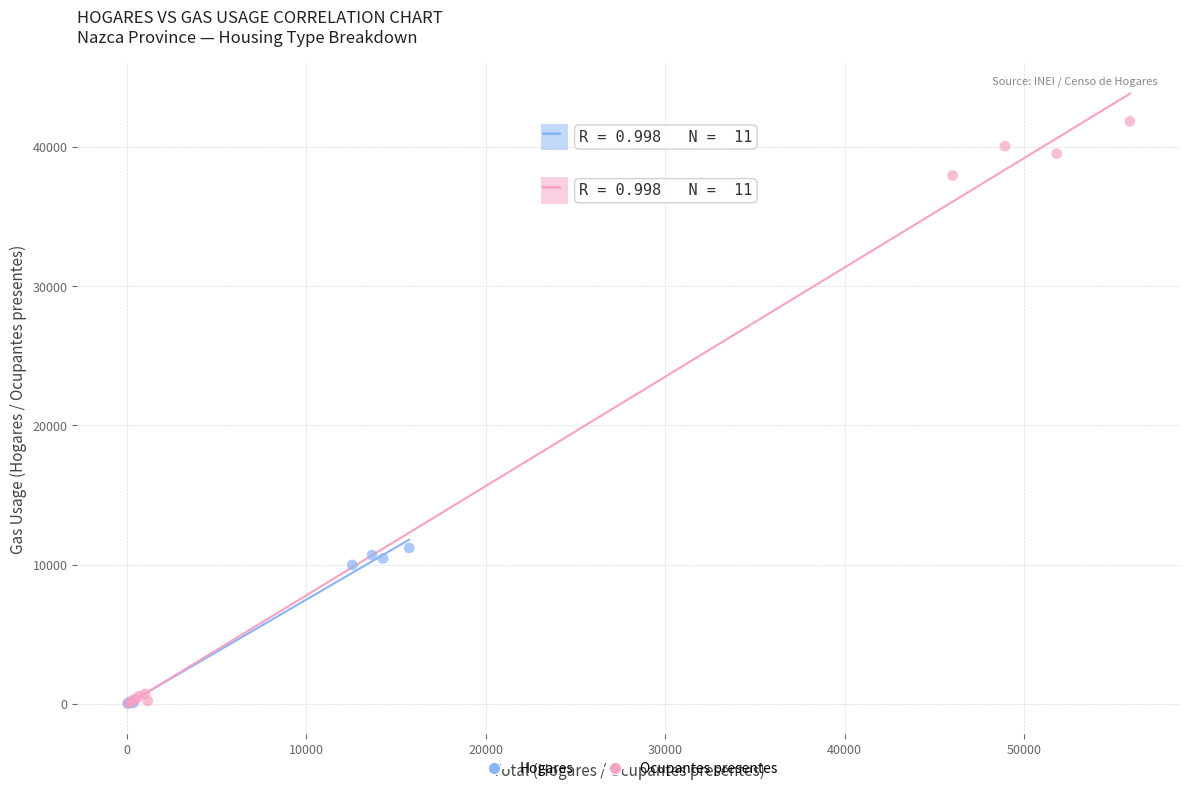

Which series has the largest Y range (max minus min)?

Ocupantes presentes